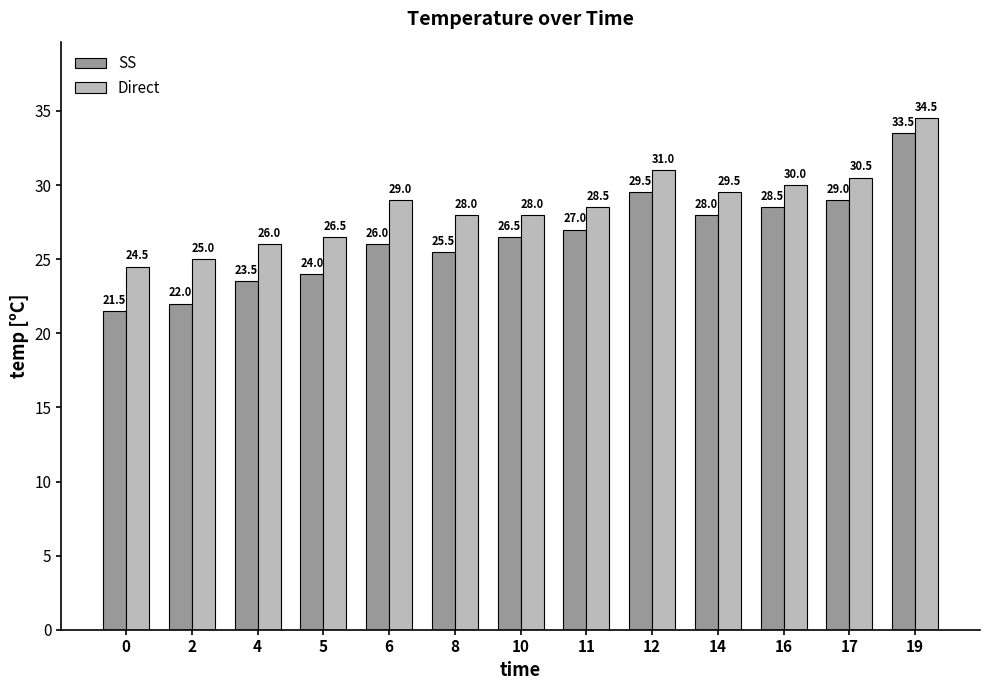

Reading left to right, transcribe all the data shown in this chart.

SS: 21.5	22.0	23.5	24.0	26.0	25.5	26.5	27.0	29.5	28.0	28.5	29.0	33.5
Direct: 24.5	25.0	26.0	26.5	29.0	28.0	28.0	28.5	31.0	29.5	30.0	30.5	34.5